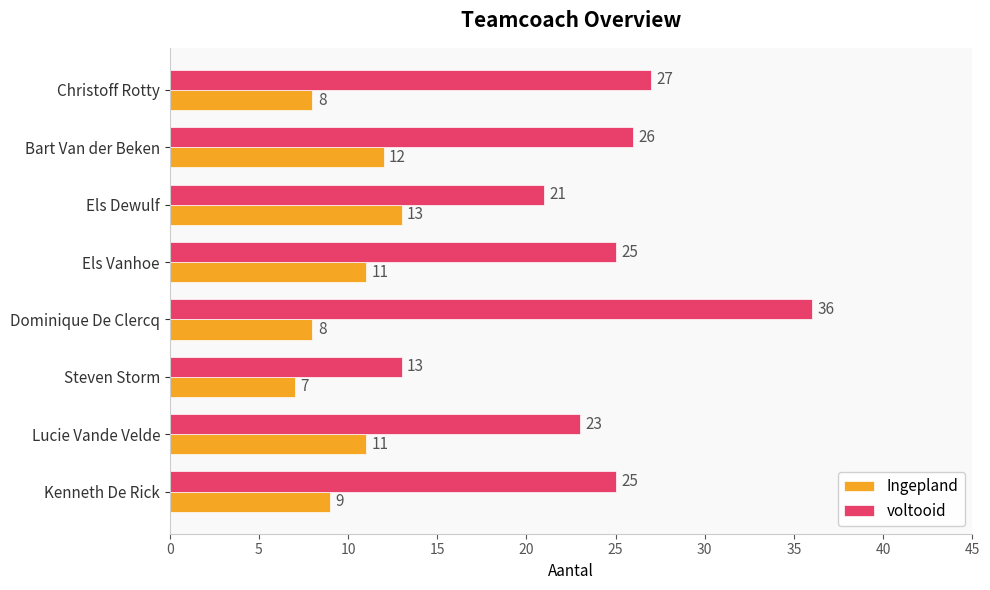

What is the spread (max minus min) of values at Christoff Rotty?

19